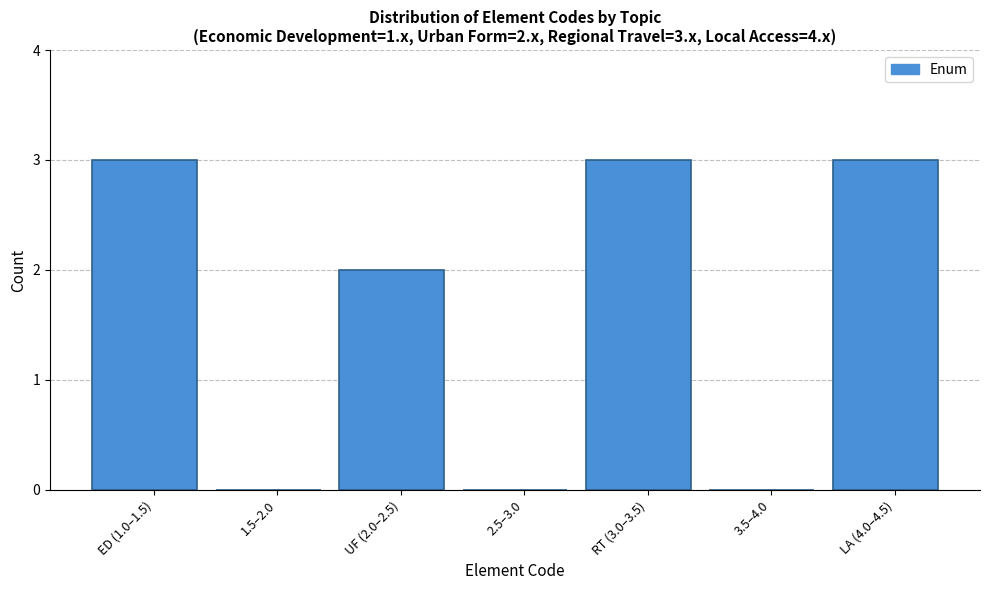

Reading left to right, list all the values displayed in this chart.

ED (1.0–1.5)=3	1.5–2.0=0	UF (2.0–2.5)=2	2.5–3.0=0	RT (3.0–3.5)=3	3.5–4.0=0	LA (4.0–4.5)=3